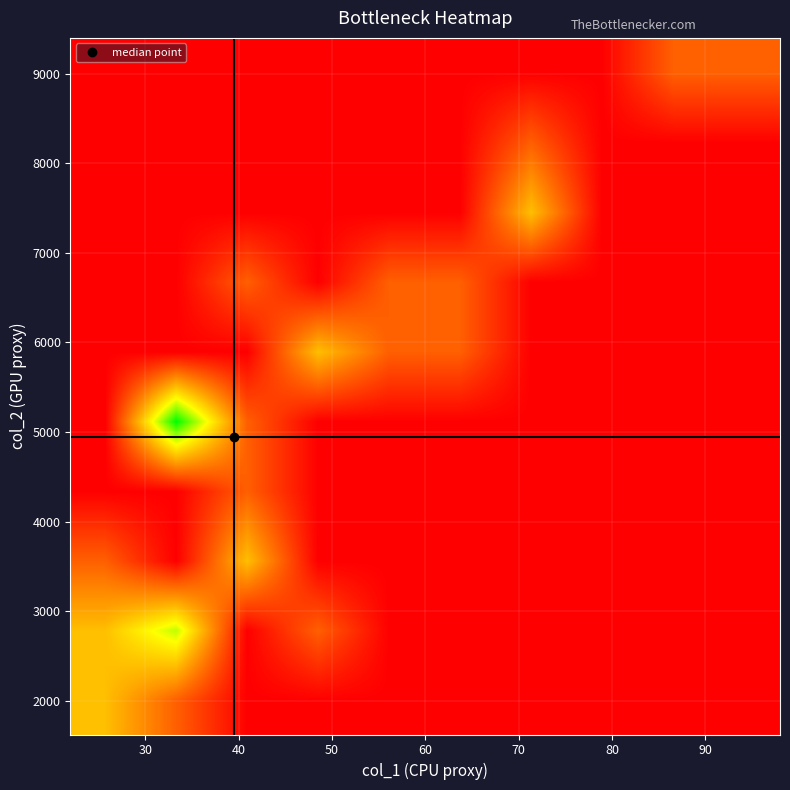

How many categories are shown in the chart?

10